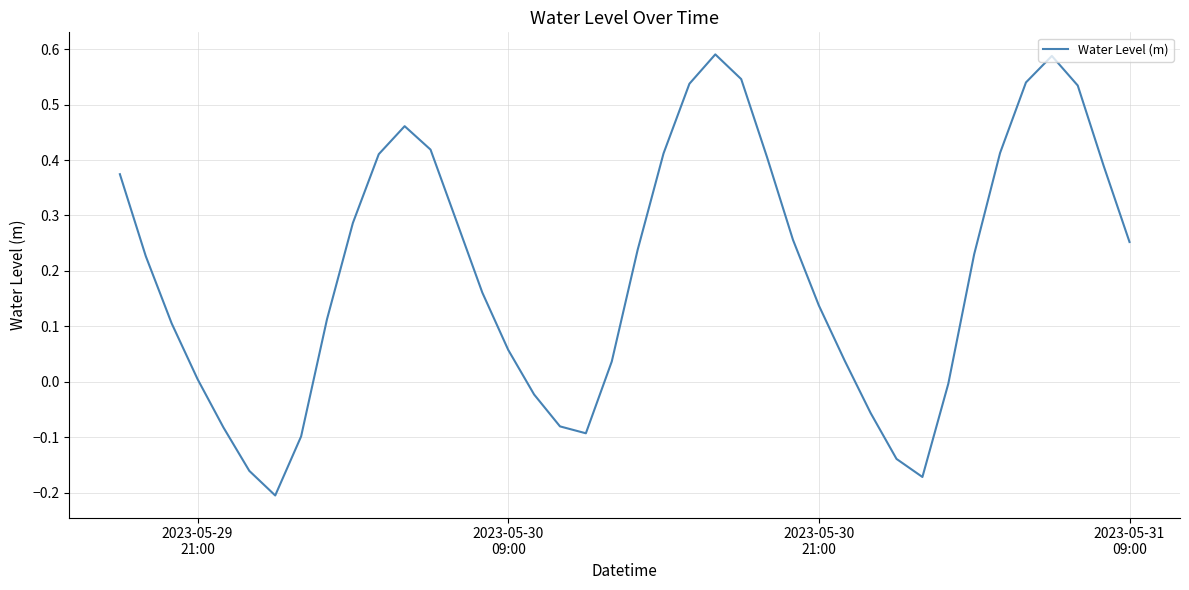

What is the difference between the maximum and minimum values?

0.8